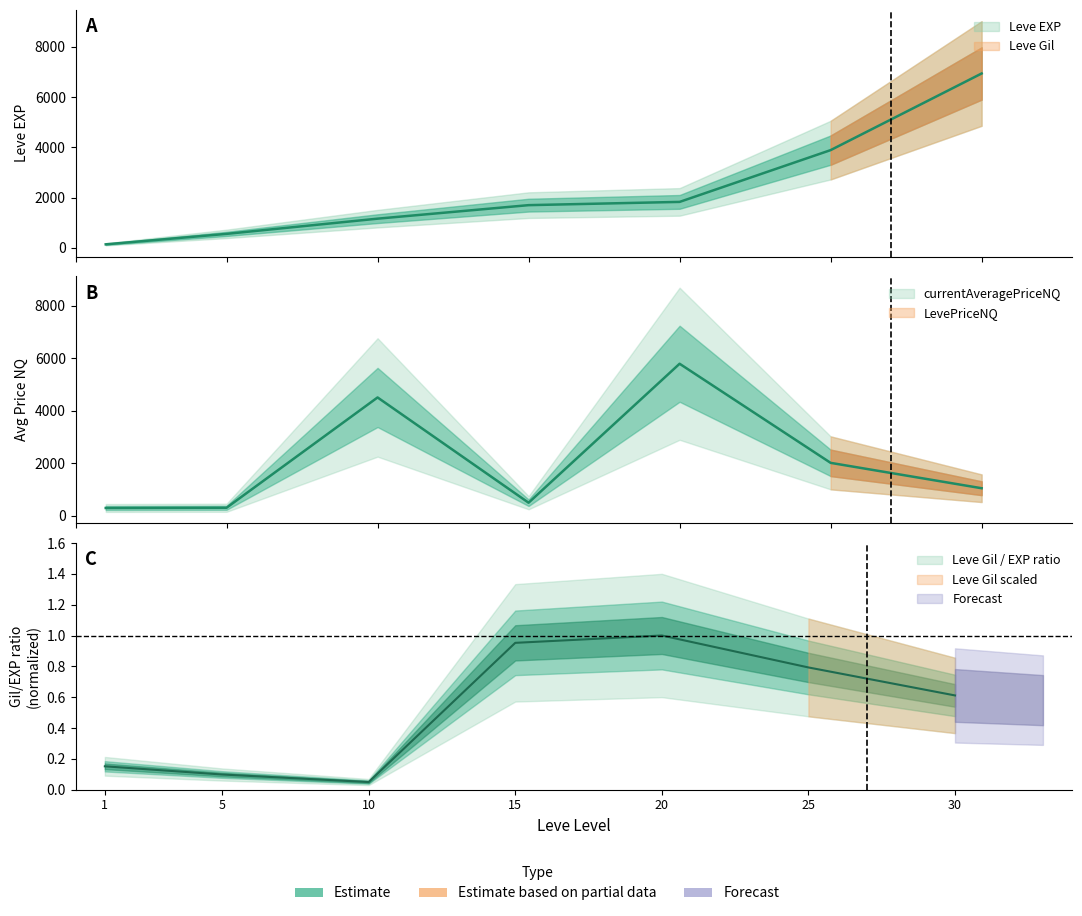

What is the value of the Leve EXP point at the 3rd from the left?

1163.8